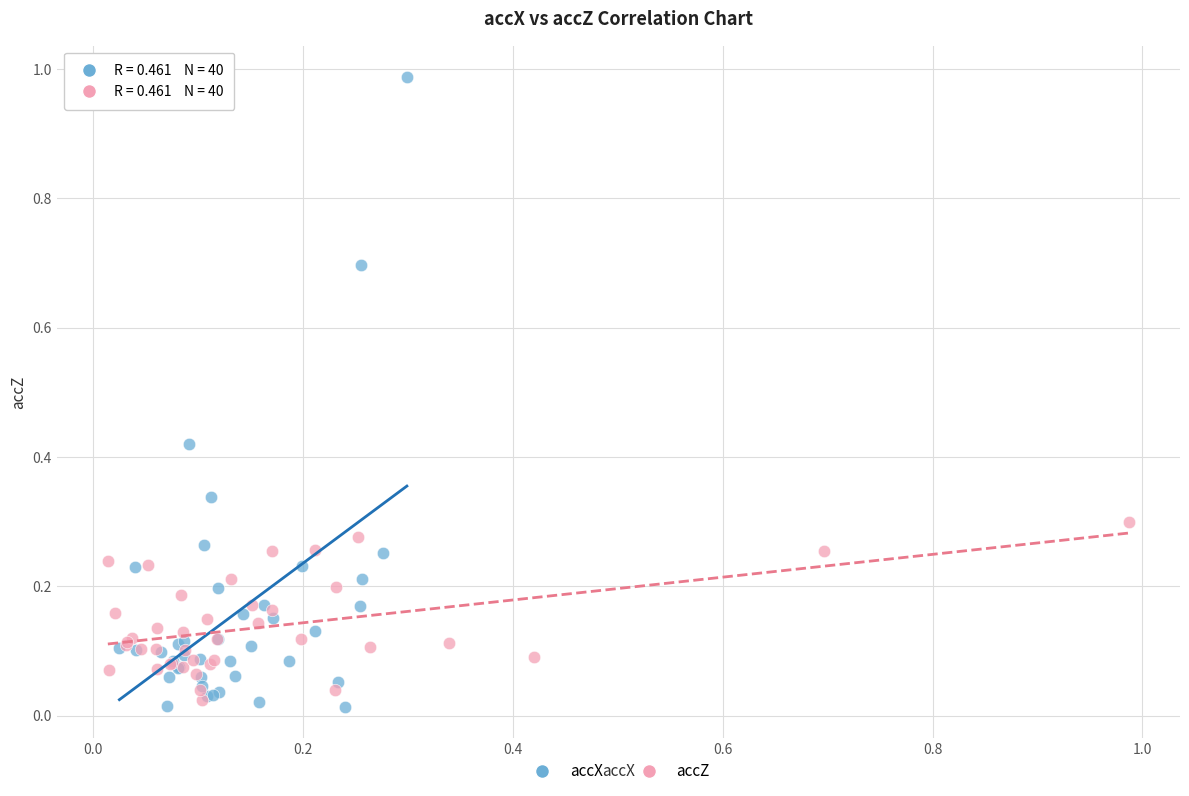

Which series reaches the minimum Y coordinate?

accX